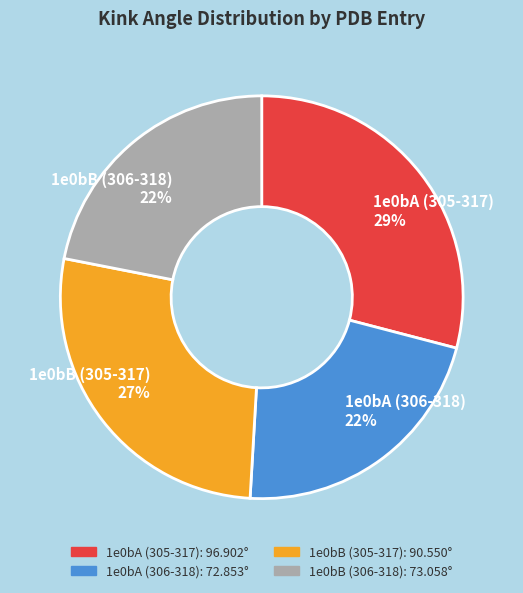

To the nearest percent, what is the difference between the 1e0bA (305-317) and 1e0bB (305-317) slice percentages?

2%